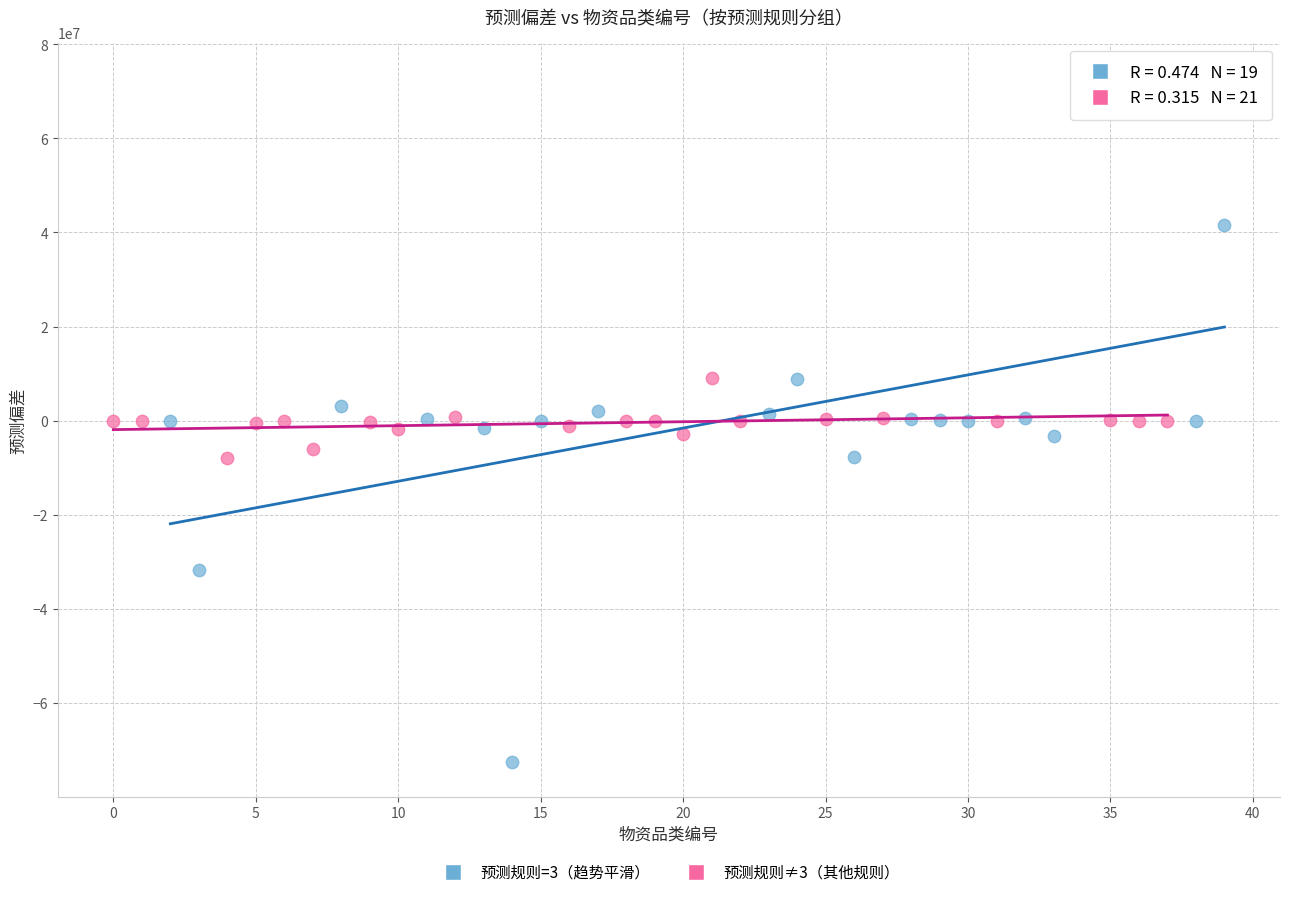

What are all the series names shown in the legend?

预测规则=3（趋势平滑）, 预测规则≠3（其他规则）